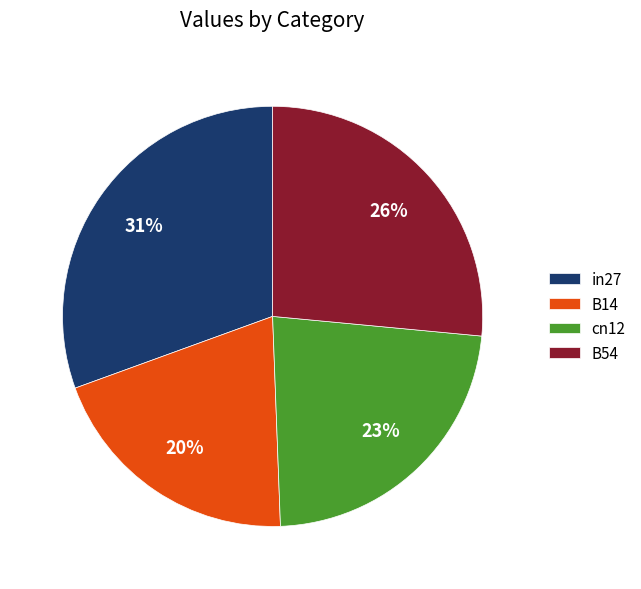

What percentage is the B54 slice, to the nearest percent?

26%